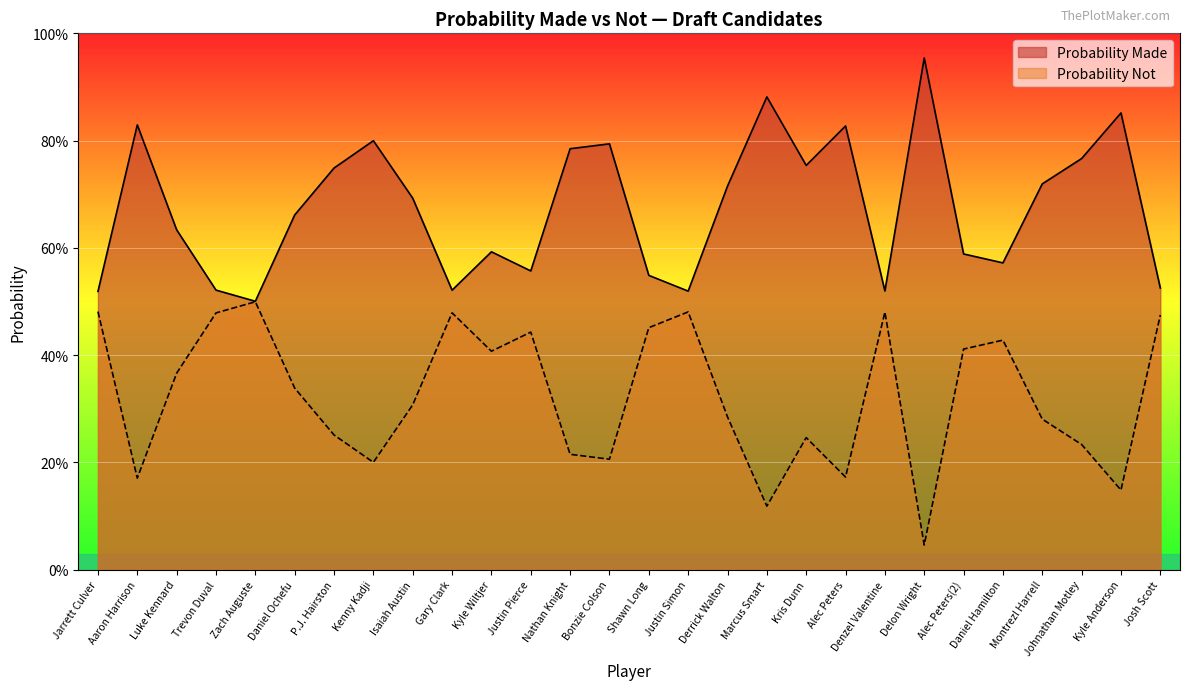

The Probability Made series shows 0.7 at Montrezl Harrell. True or false?

True